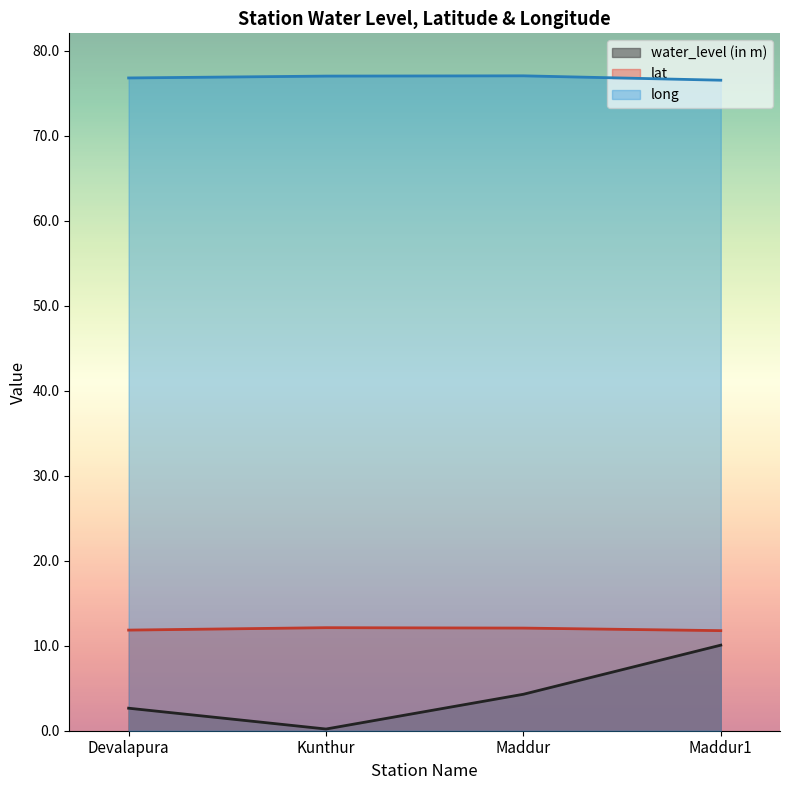

True or false: long and water_level (in m) intersect in this chart.

False